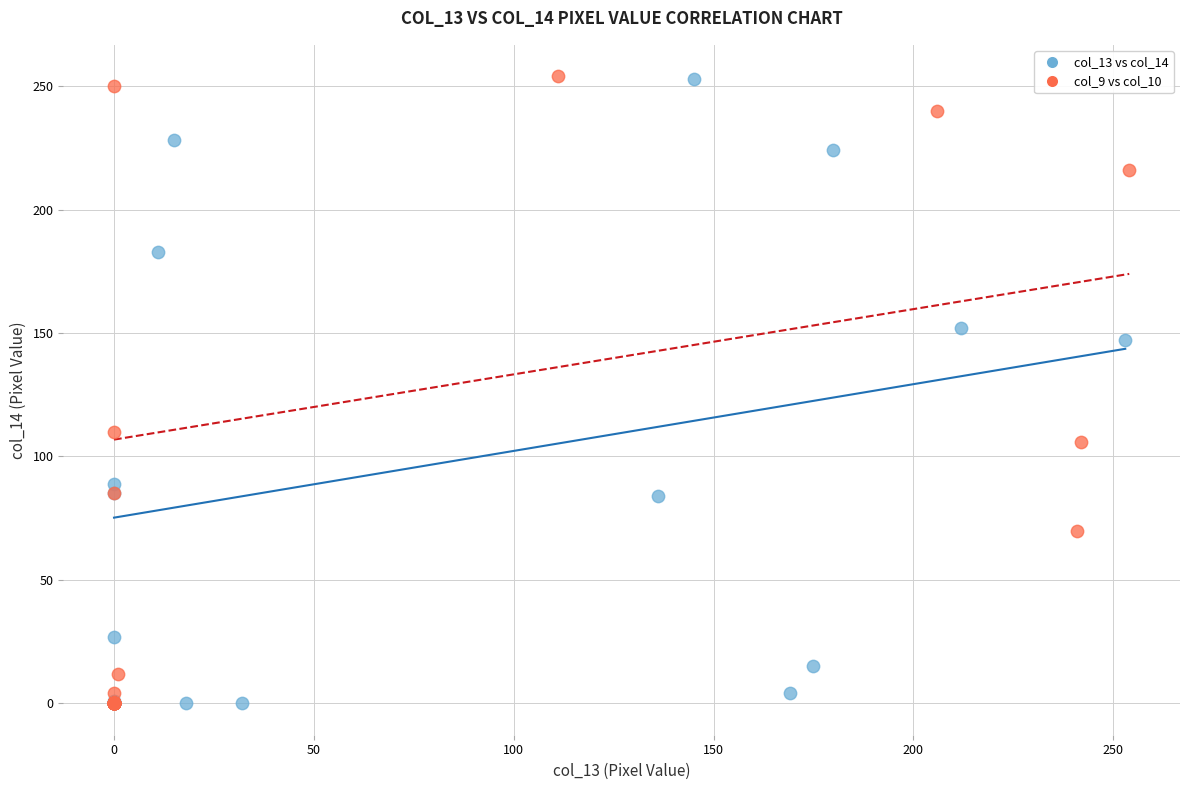

What are all the series names shown in the legend?

col_13 vs col_14, col_9 vs col_10